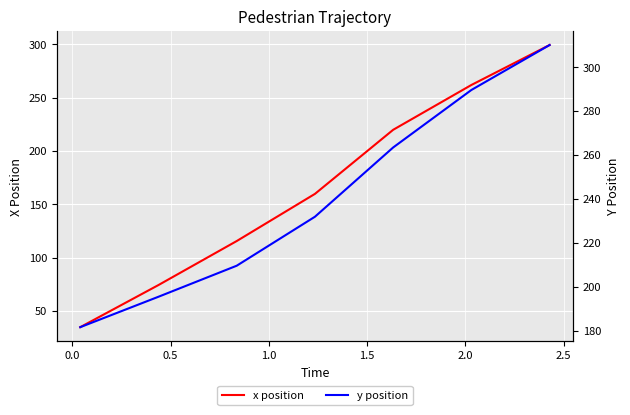

Is this an area chart (filled region under the line)?

No